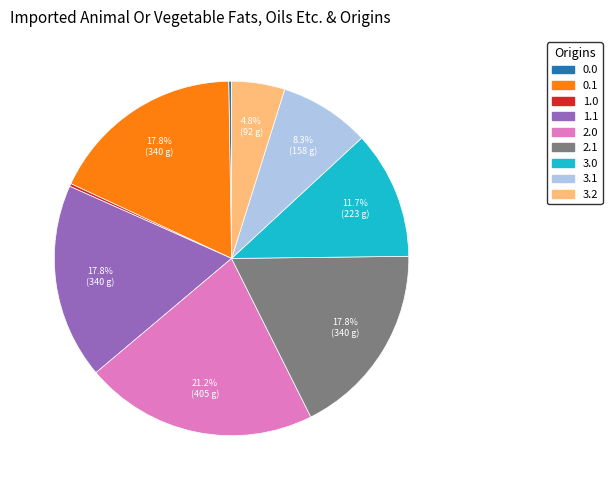

Is there any slice that represents more than half of the pie?

No